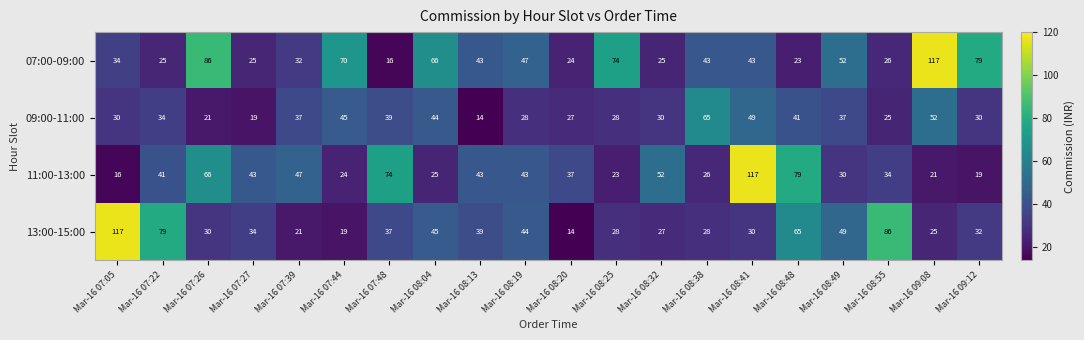

Is the value of 07:00-09:00 at Mar-16 08:48 greater than the value of 09:00-11:00 at Mar-16 07:05?

No